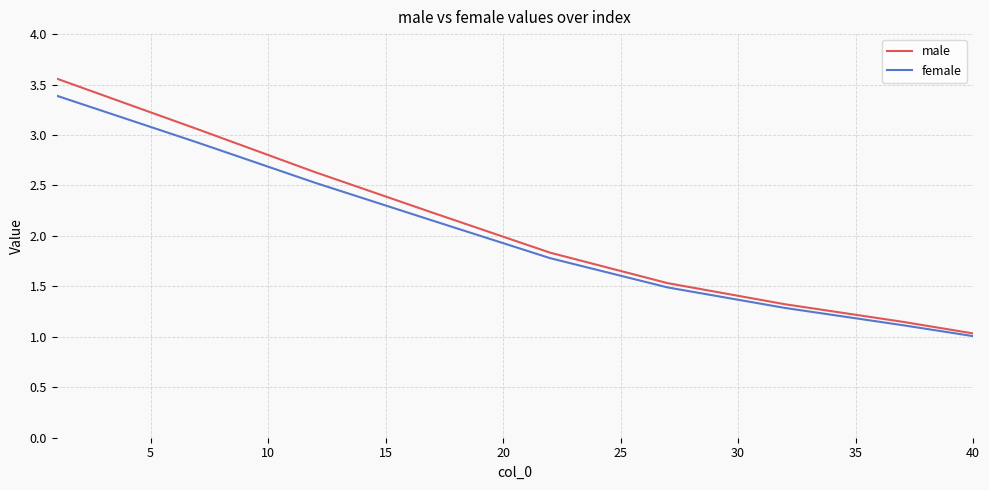

List the series in order of their peak value, highest first.

male, female